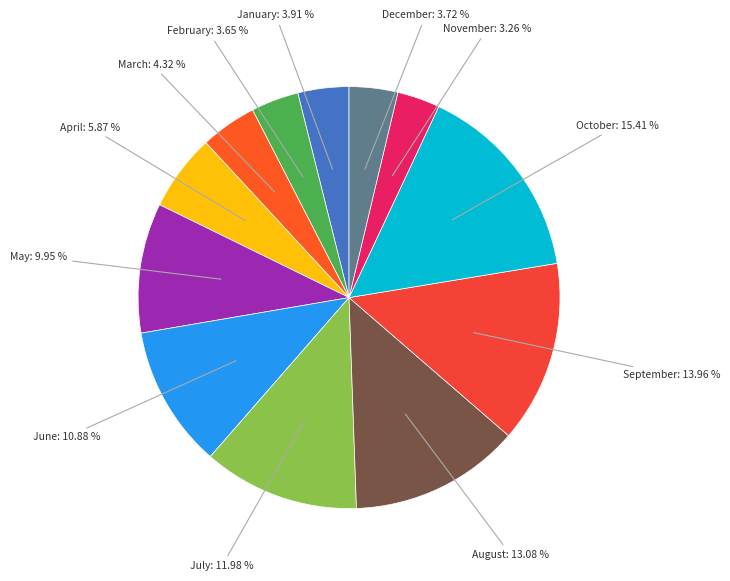

How many slices are in this pie chart?

12